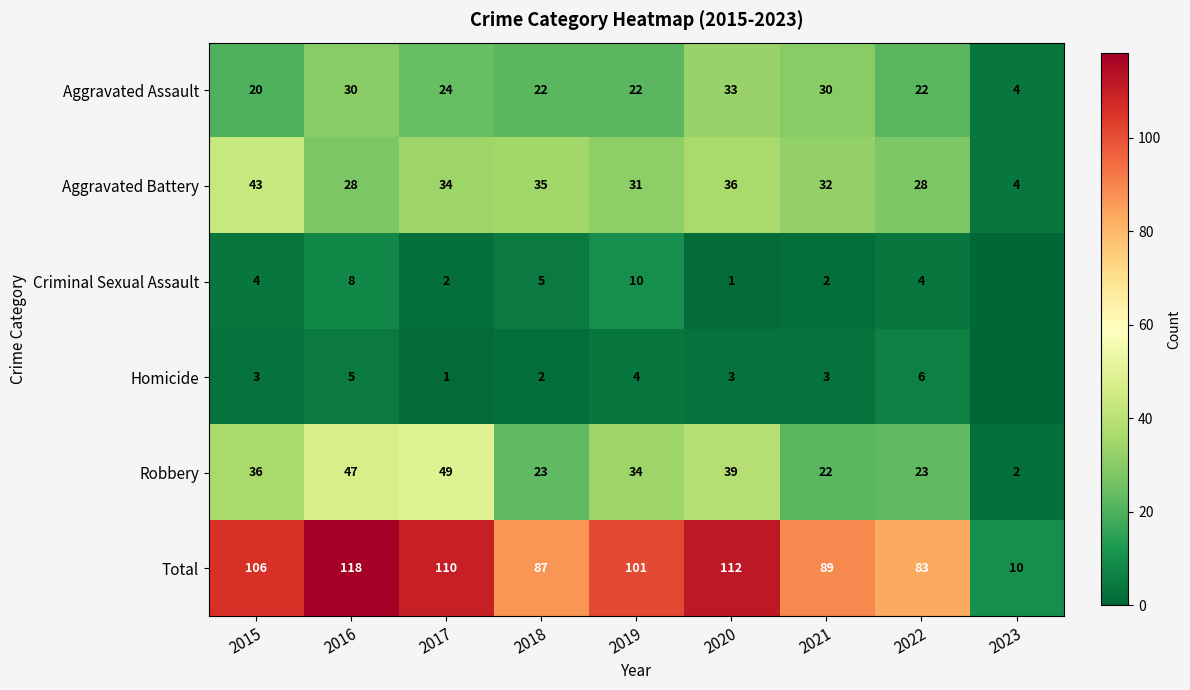

What is the difference between the highest and lowest values at 2017?

109